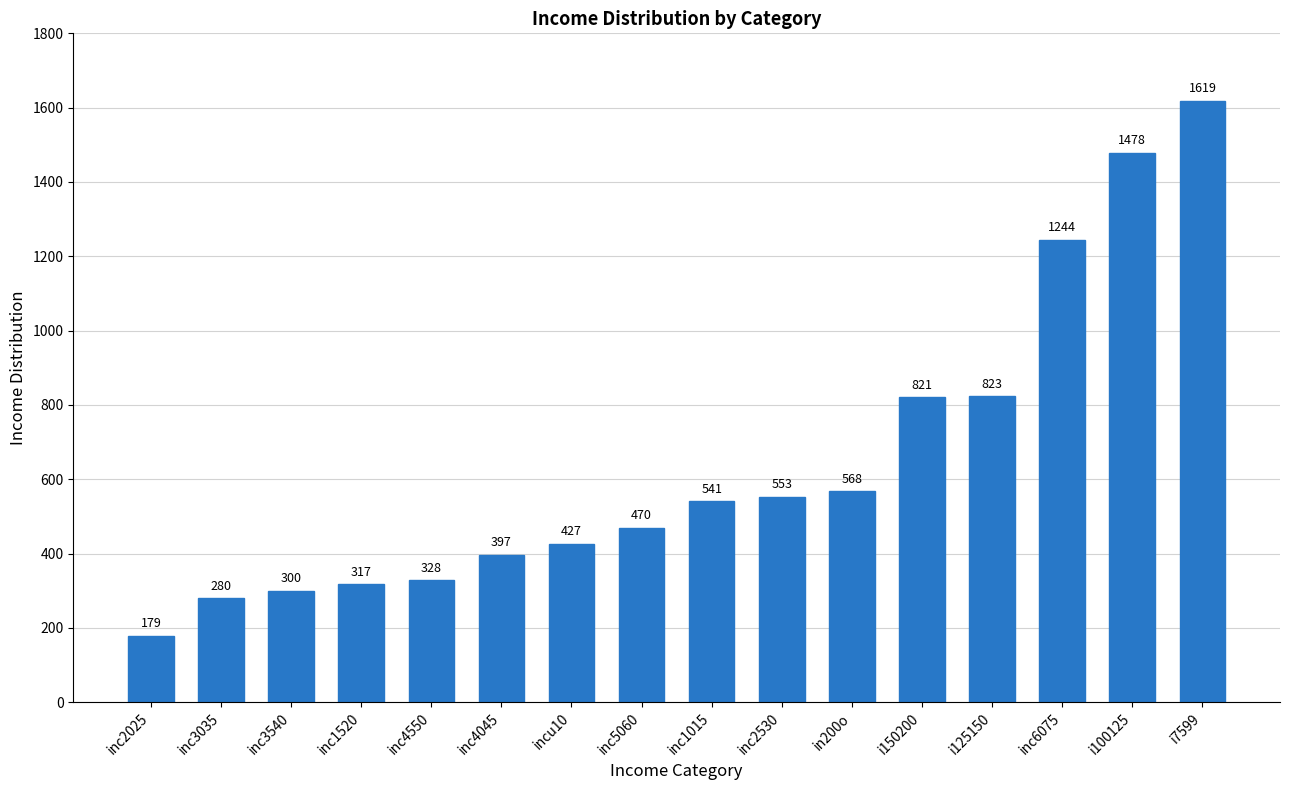

Which has a higher value, inc2530 or inc1015?

inc2530